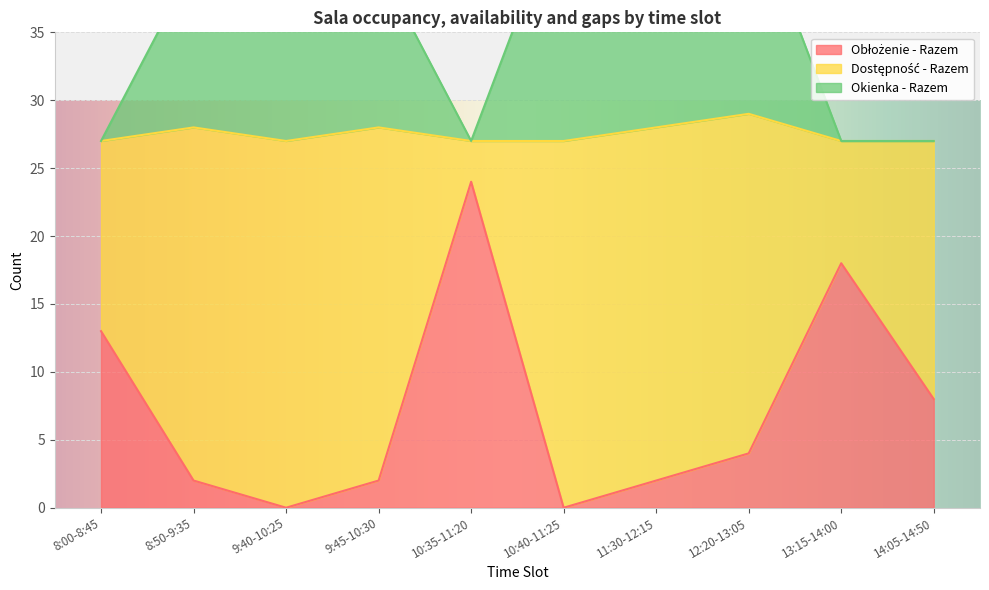

Is it true that Okienka - Razem equals 45 at 11:30-12:15?

True